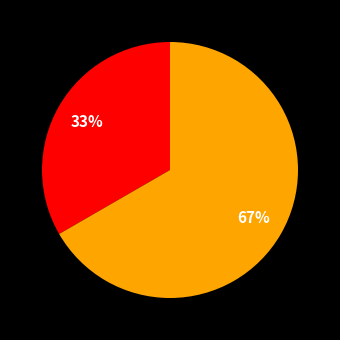

Count the number of slices in the pie.

2